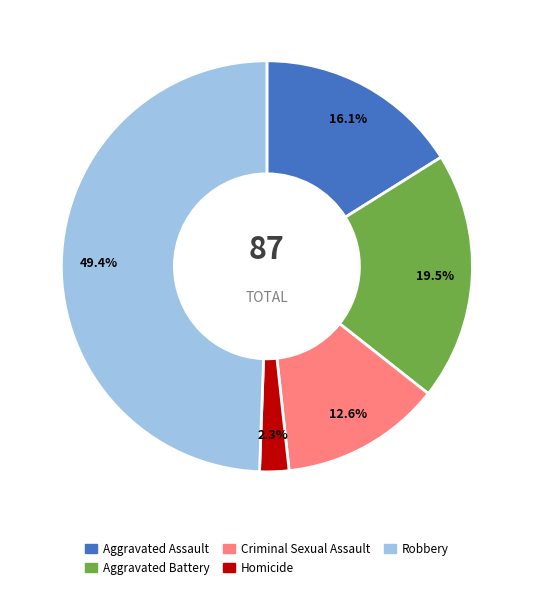

What is the largest slice in the pie chart?

Robbery